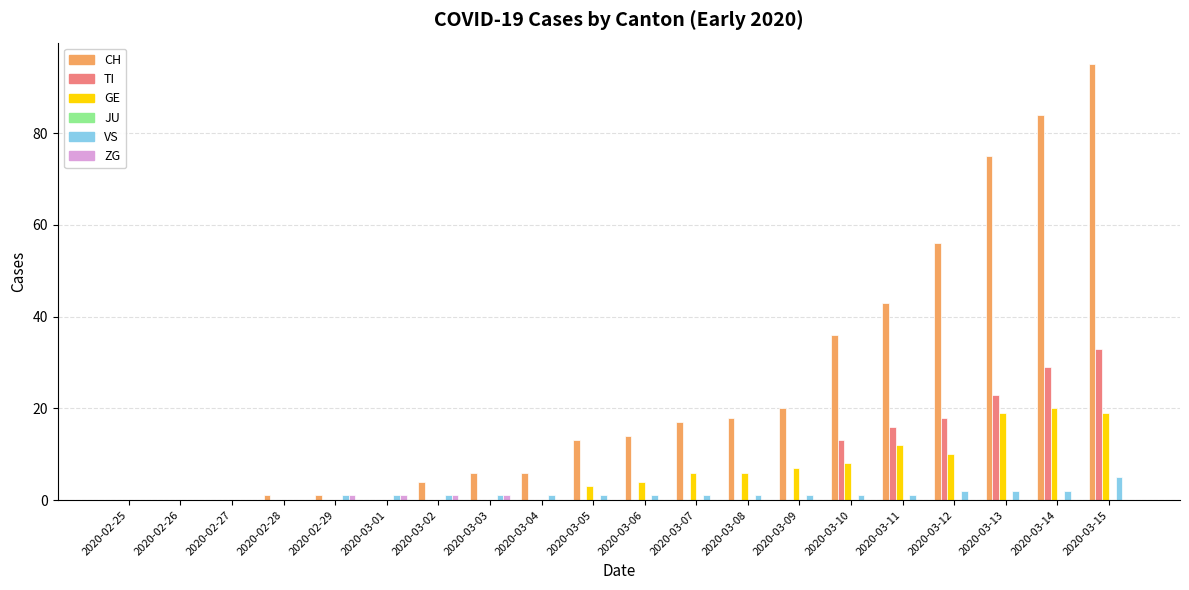

At which category is the sum across all series the highest?

2020-03-15